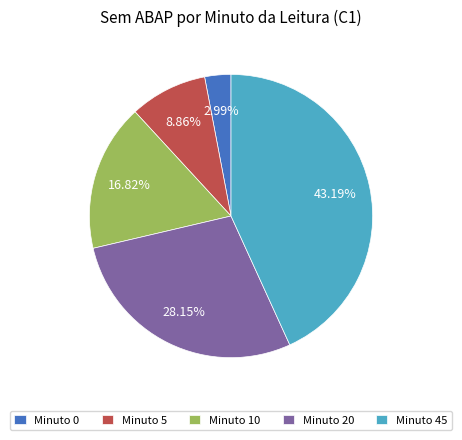

Do Minuto 20 and Minuto 45 together represent more than half of the pie?

Yes